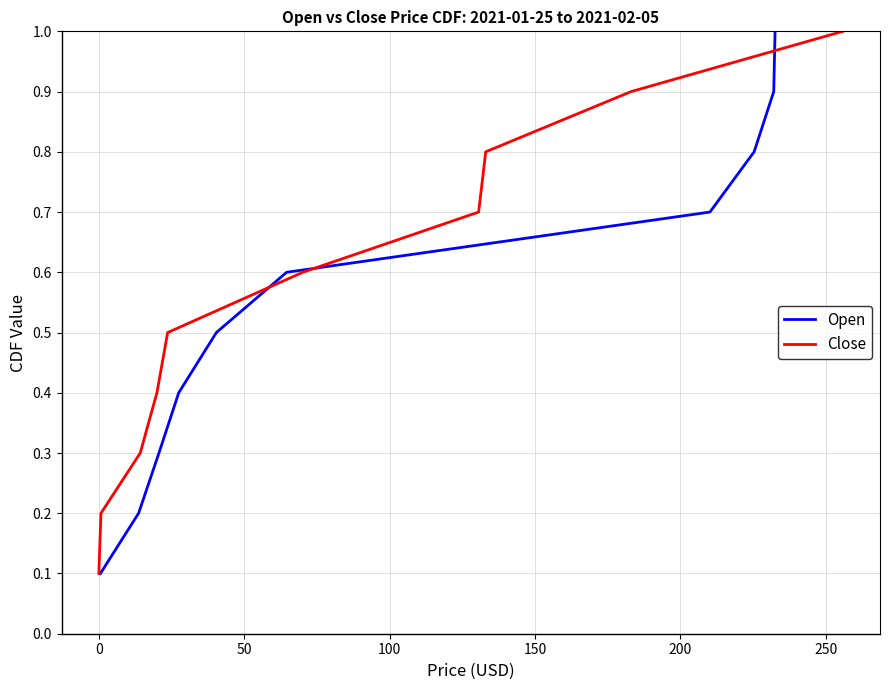

Is this an area chart (filled region under the line)?

No